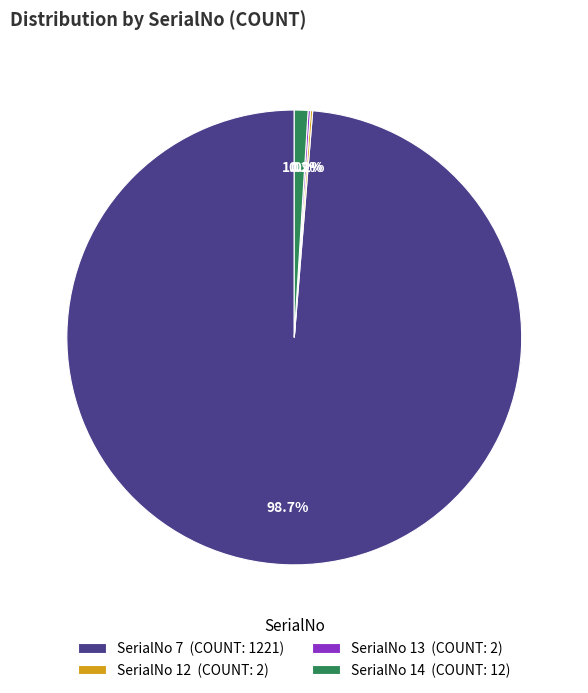

Which slice is the largest?

SerialNo 7 (COUNT: 1221)